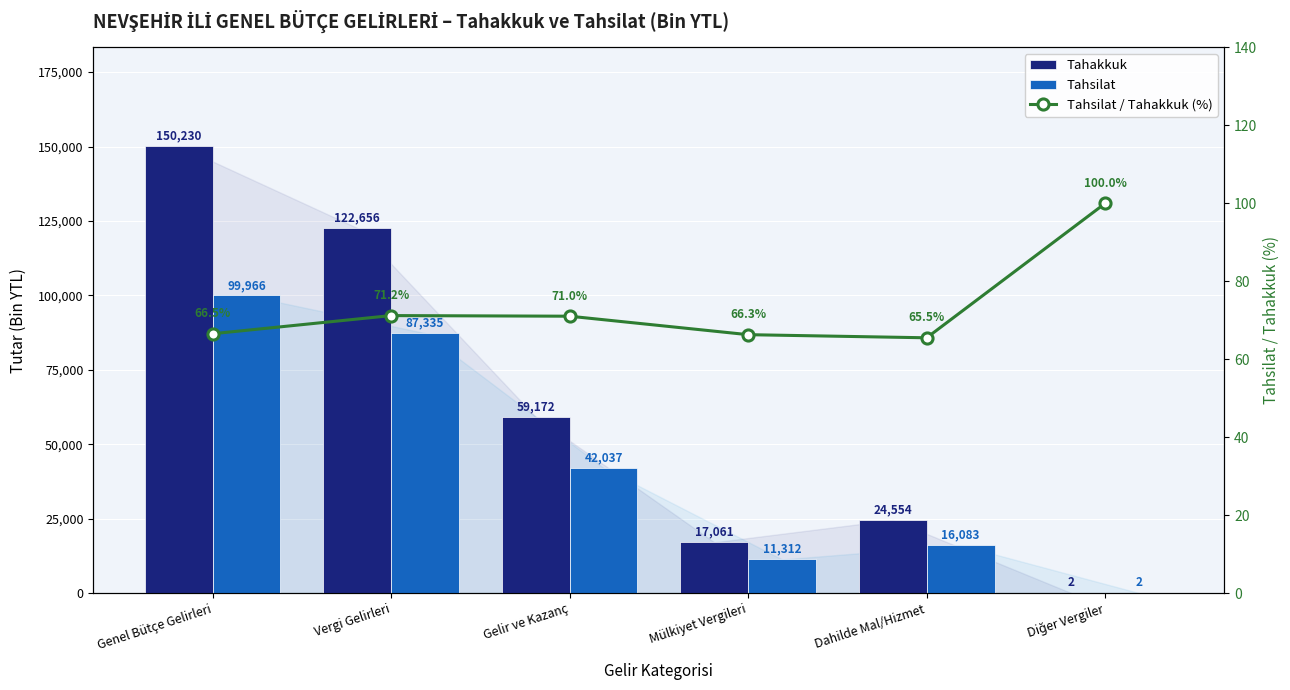

What is the sum of all Tahsilat / Tahakkuk (%) values?

440.6